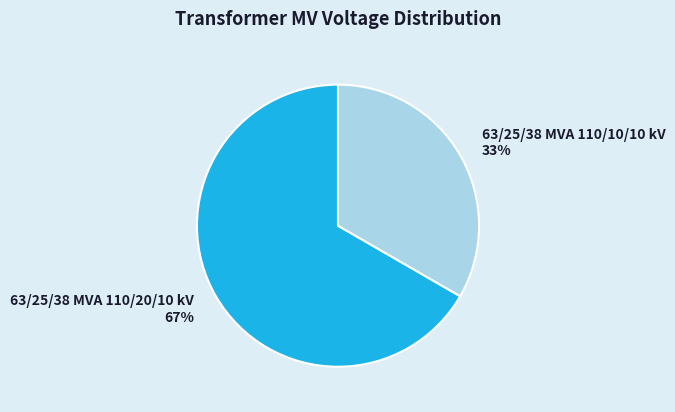

Which slice is the largest?

63/25/38 MVA 110/20/10 kV